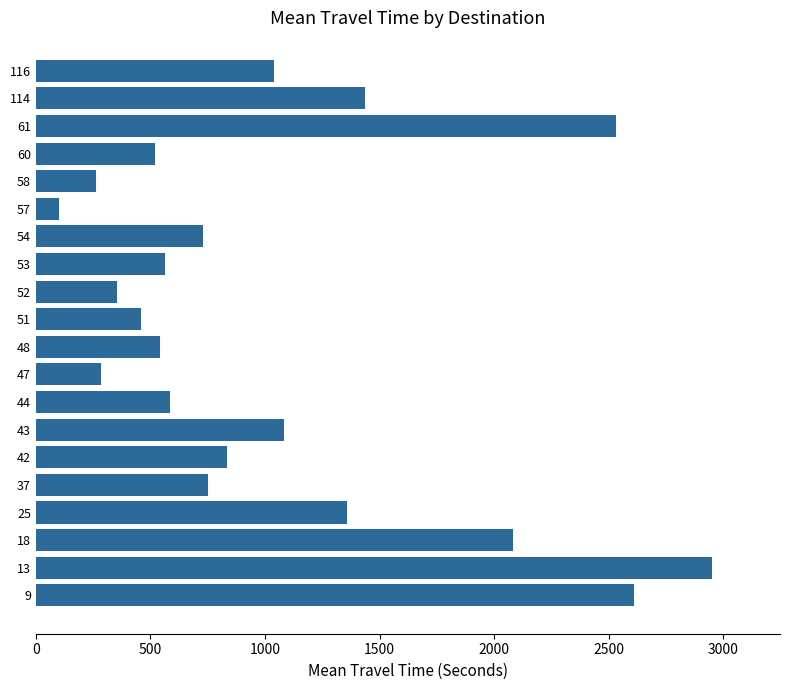

At which category does the chart reach its peak across all series?

13